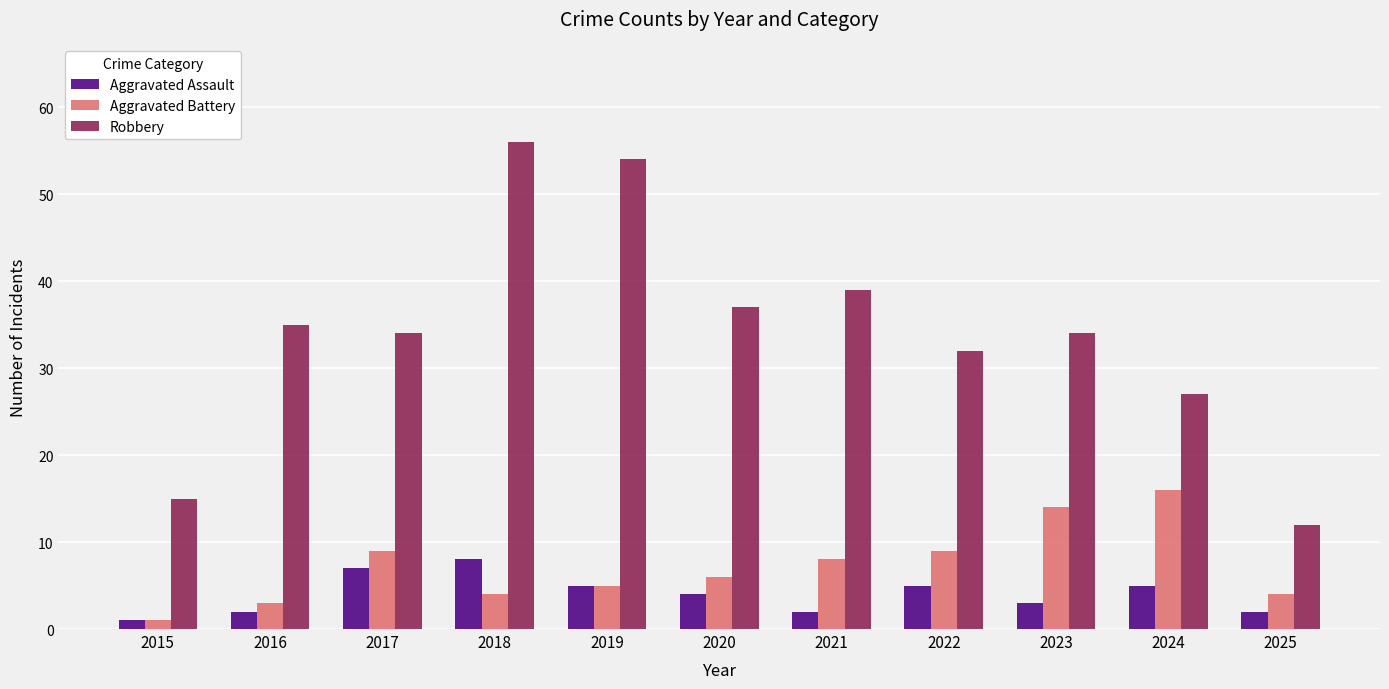

What is the spread (max minus min) of values at 2019?

49